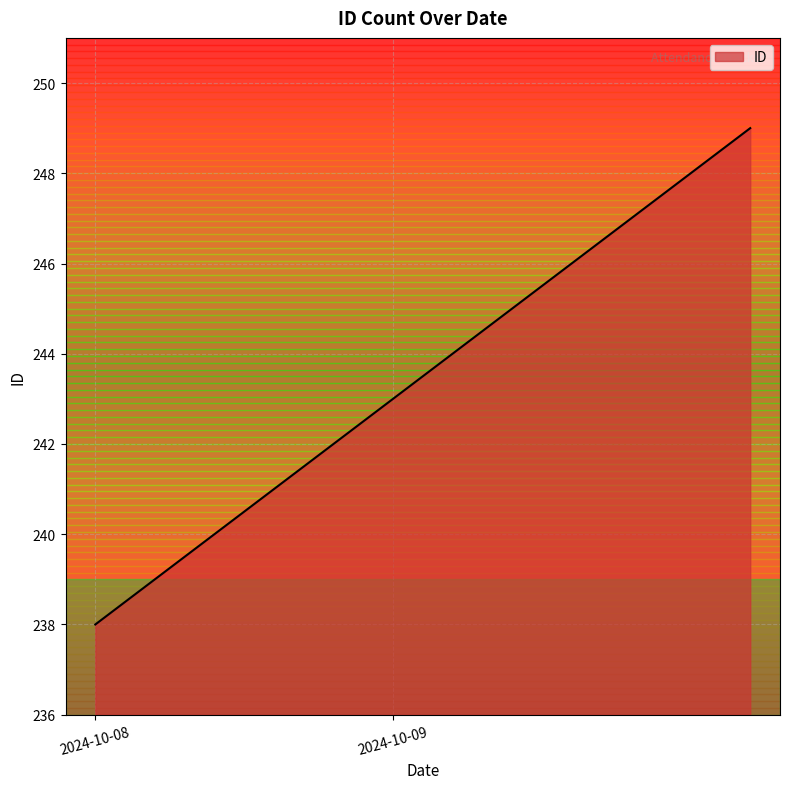

What is the smallest value displayed?

238